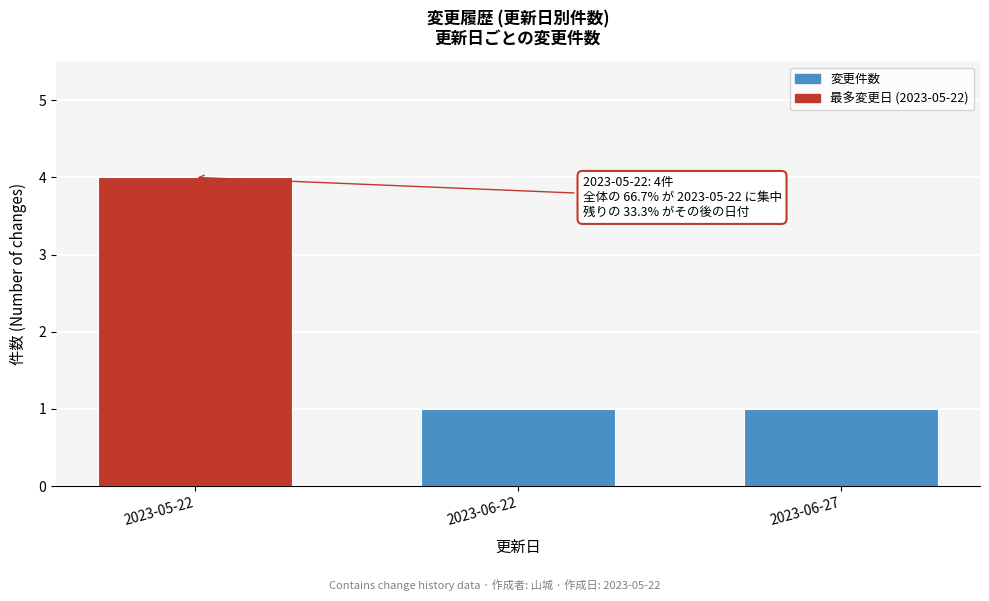

Reading left to right, transcribe all the data shown in this chart.

2023-05-22=4	2023-06-22=1	2023-06-27=1